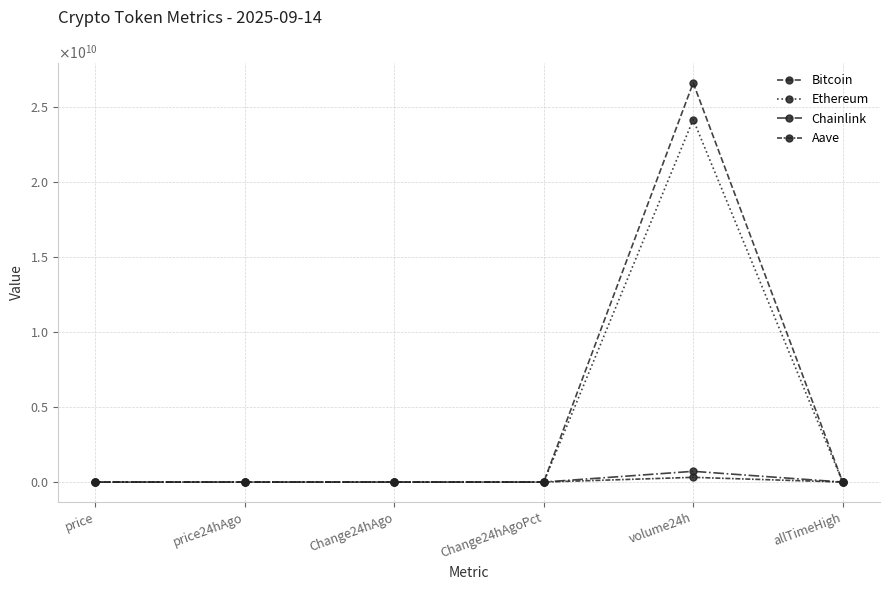

Is it true that Chainlink equals -0.7 at Change24hAgo?

True